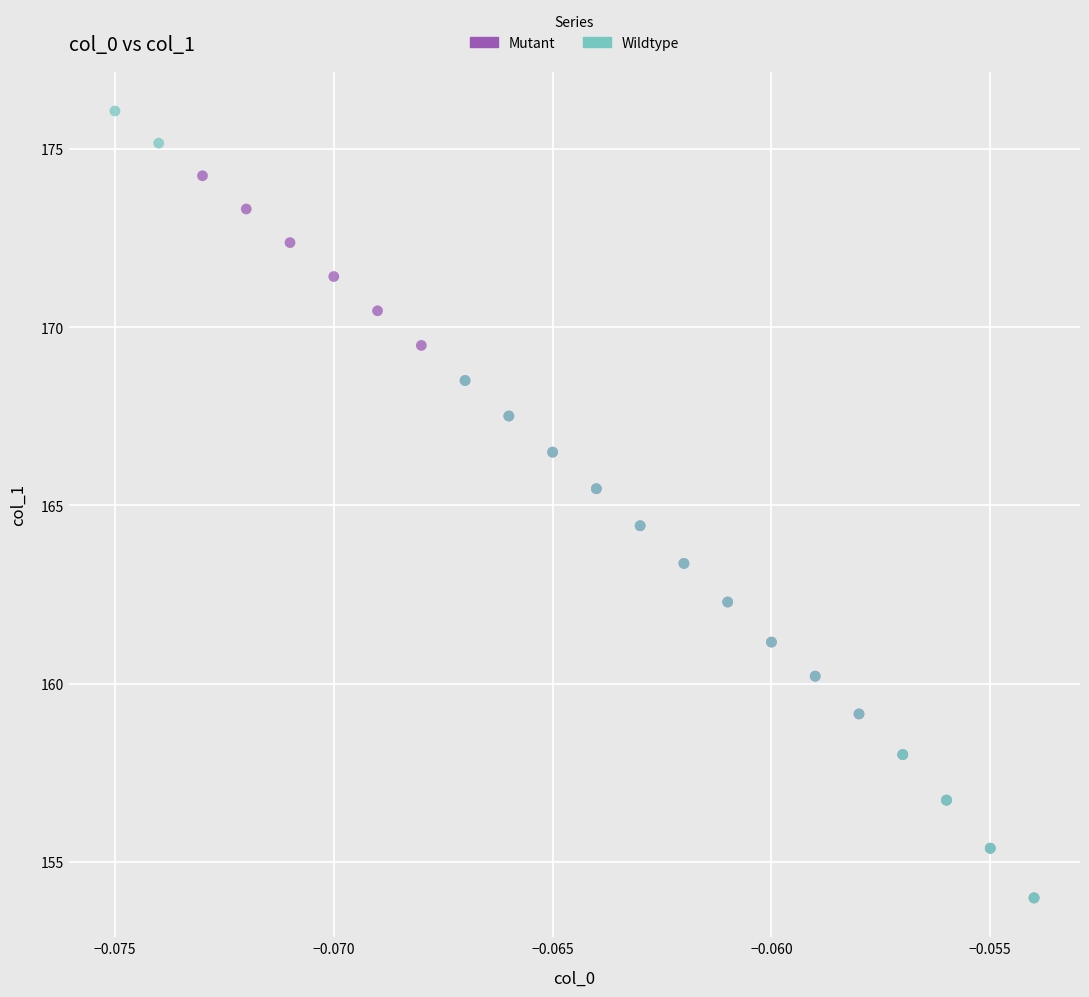

Which series has the largest Y range (max minus min)?

Wildtype